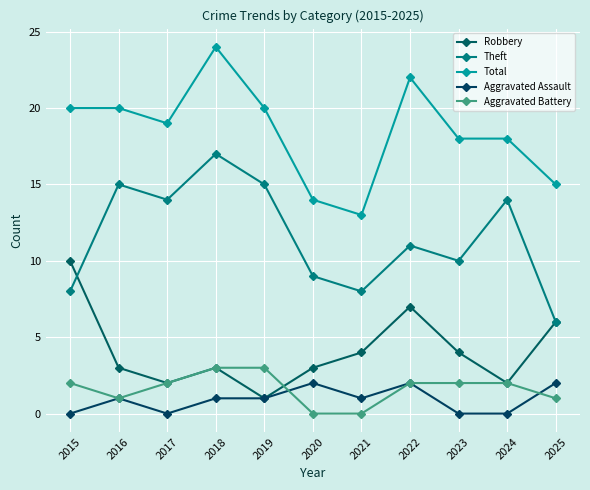

Is the value of Robbery at 2024 greater than the value of Aggravated Battery at 2017?

No